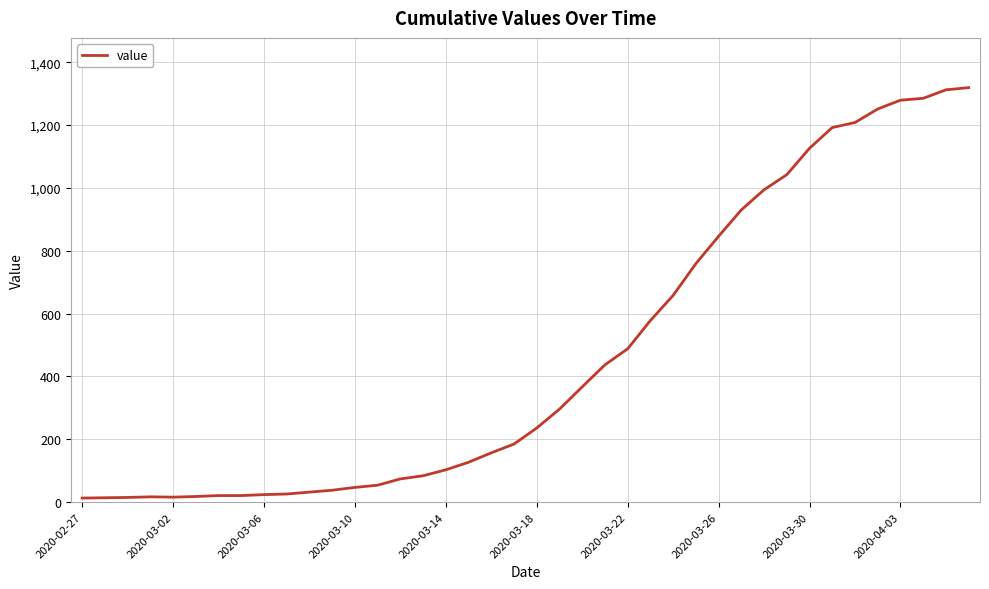

What is the greatest value displayed?

1319